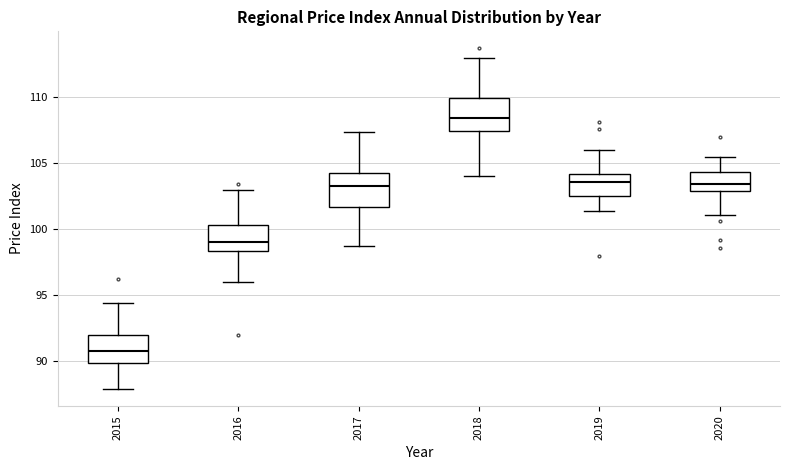

Reading left to right, transcribe this box plot: for each box, give where its median line is, the range the box spans, and where its two whiskers end, as read against the y-axis. The values are not printed on the chart, so give them approximately, as read against the axis.

2015: median 91.0, box 90.0 to 92.0, whiskers 88.0 to 94.5
2016: median 99.0, box 98.5 to 100.5, whiskers 96.0 to 103.0
2017: median 103.5, box 101.5 to 104.5, whiskers 98.5 to 107.5
2018: median 108.5, box 107.5 to 110.0, whiskers 104.0 to 113.0
2019: median 103.5, box 102.5 to 104.0, whiskers 101.5 to 106.0
2020: median 103.5, box 103.0 to 104.5, whiskers 101.0 to 105.5